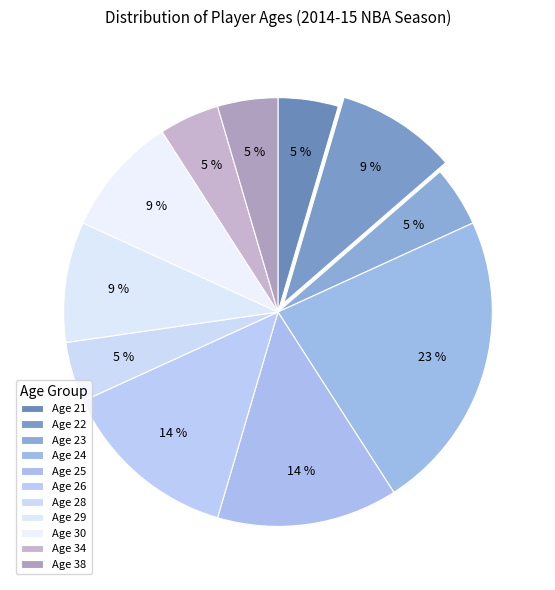

Does any single category account for the majority?

No